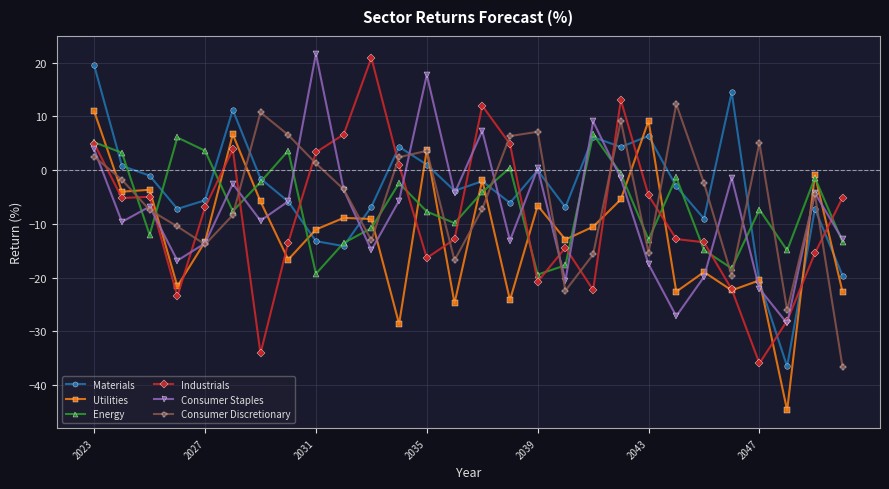

At how many categories does at least one series exceed 10?

10